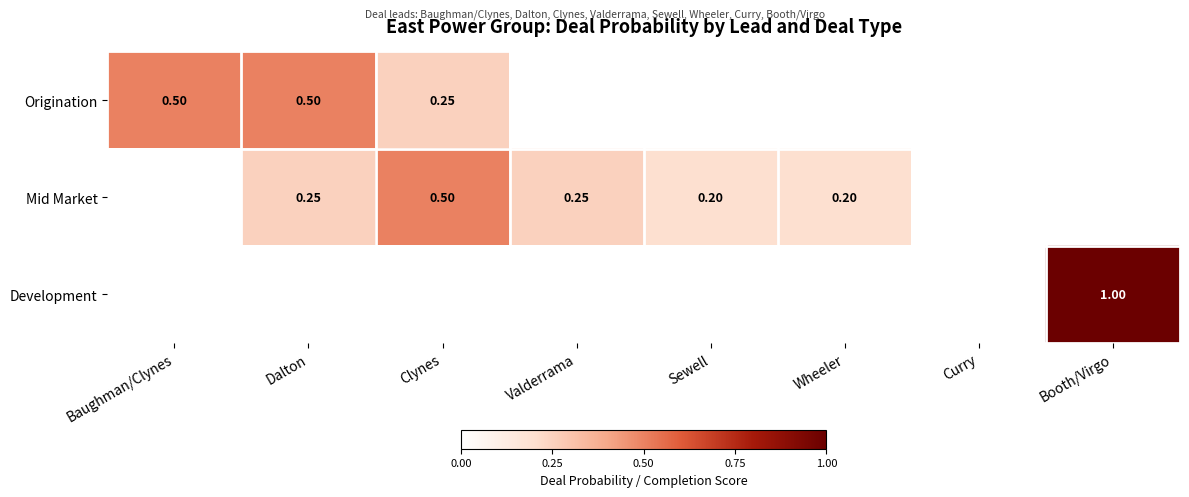

True or false: Origination has a value of 0.3 at Valderrama.

False